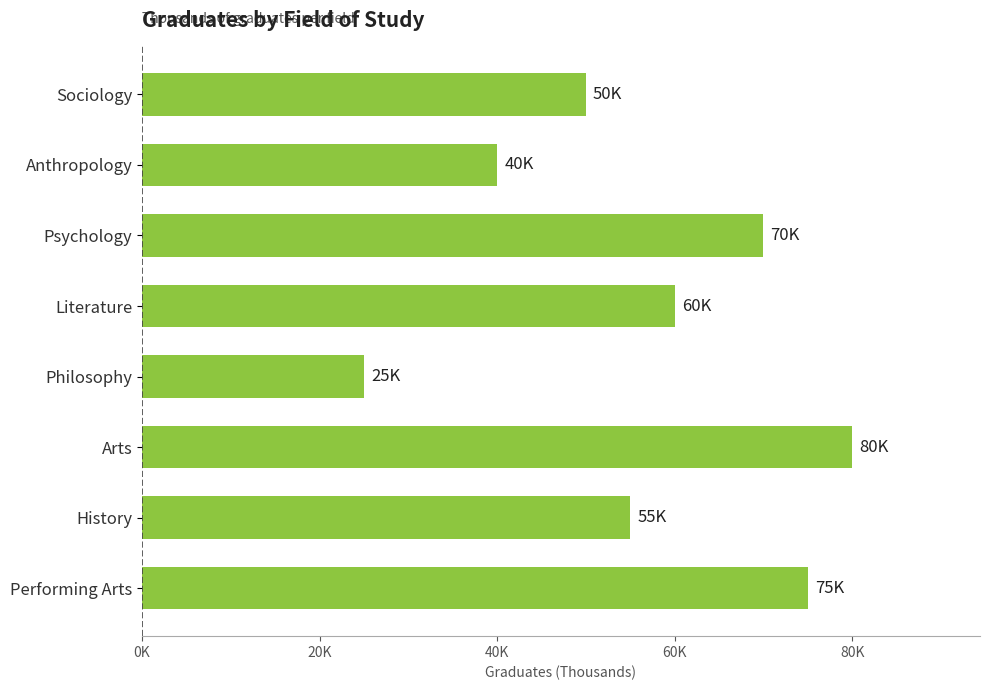

Are the bars grouped side by side (vs. stacked)?

No